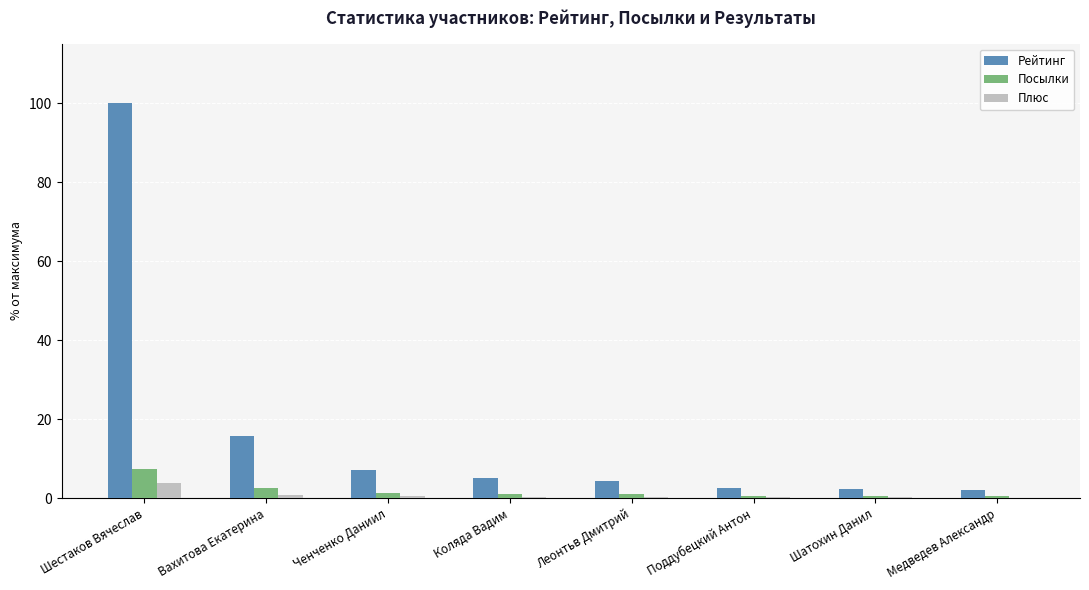

At which category is the sum across all series the highest?

Шестаков Вячеслав